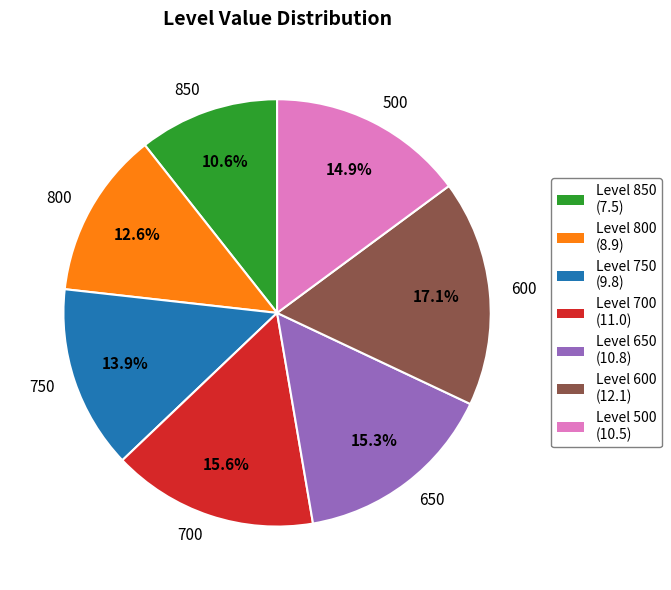

What is the smallest slice in the pie chart?

850